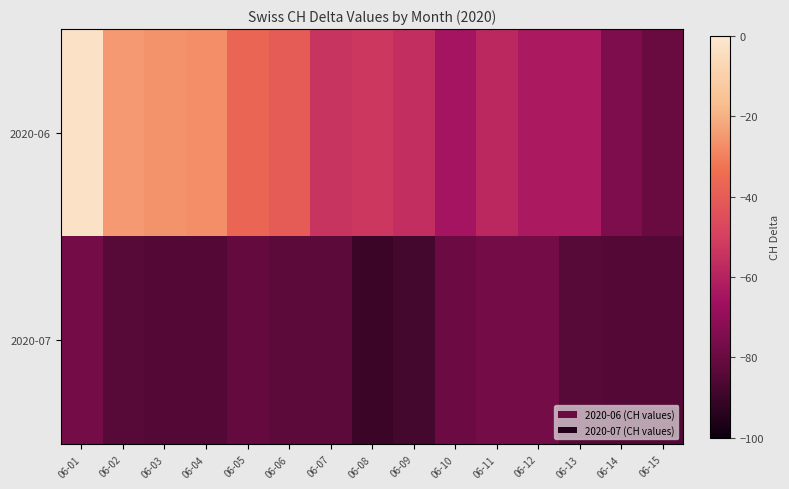

At 06-04, list the series in order from largest to smallest.

2020-06, 2020-07